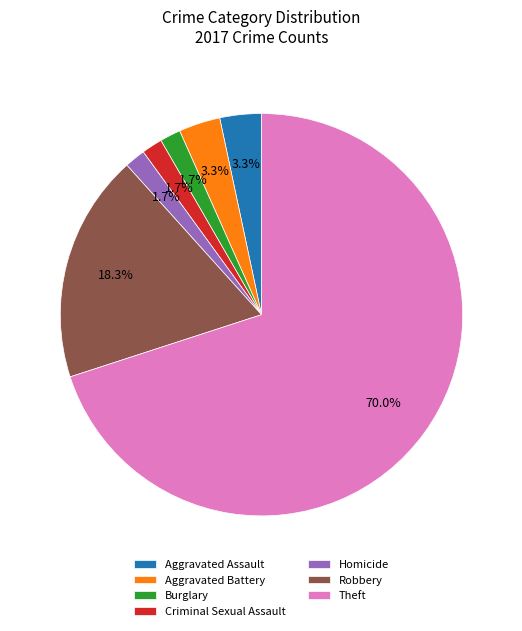

What is the majority slice?

Theft